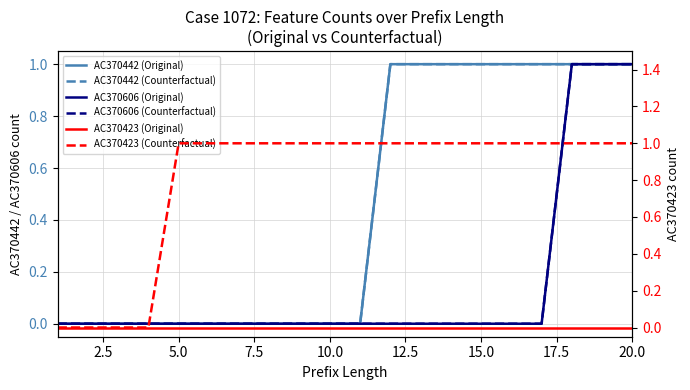

What is the sum of all AC370442 (Original) values?

9